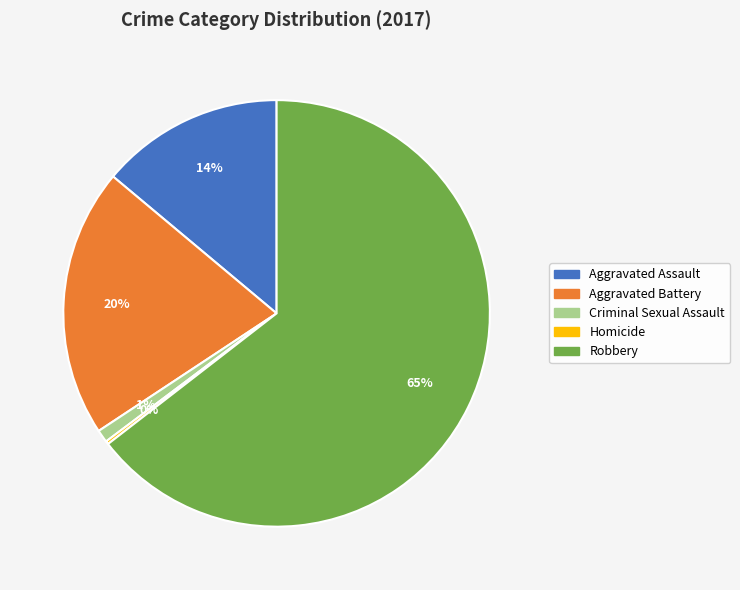

Which slice is the largest?

Robbery